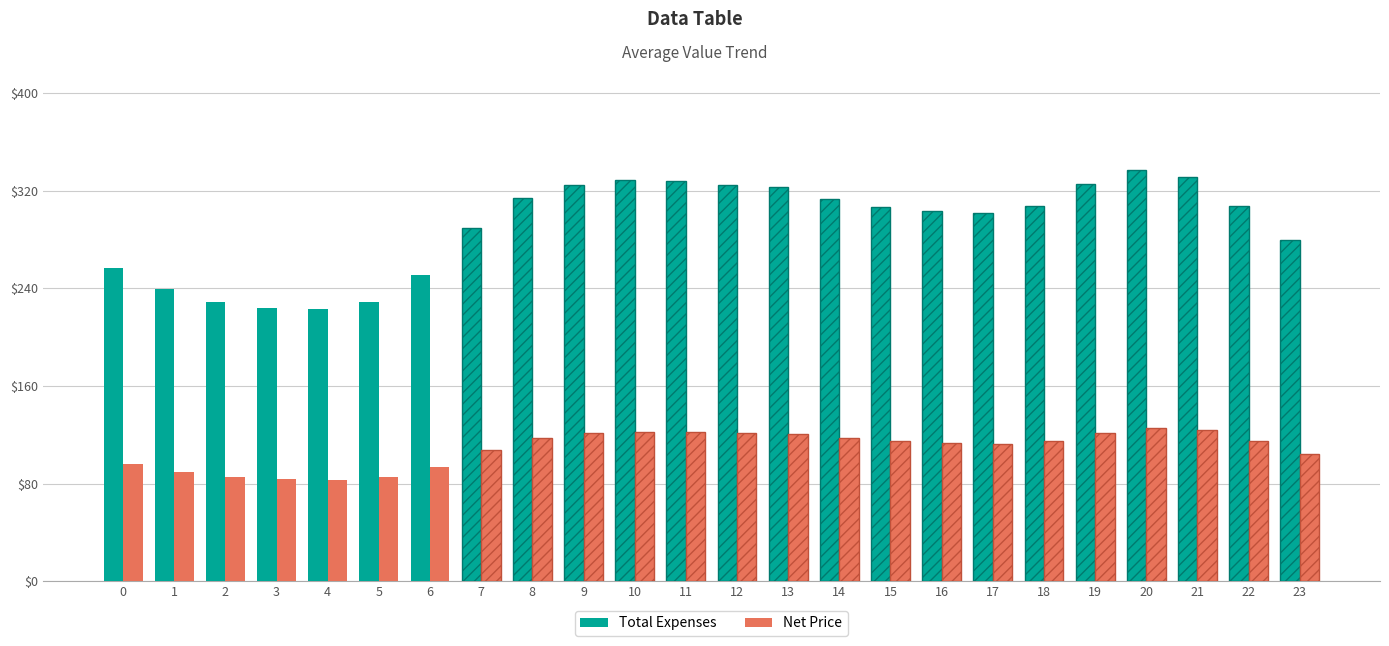

Rank the series by their average value, from lowest to highest.

Net Price, Total Expenses